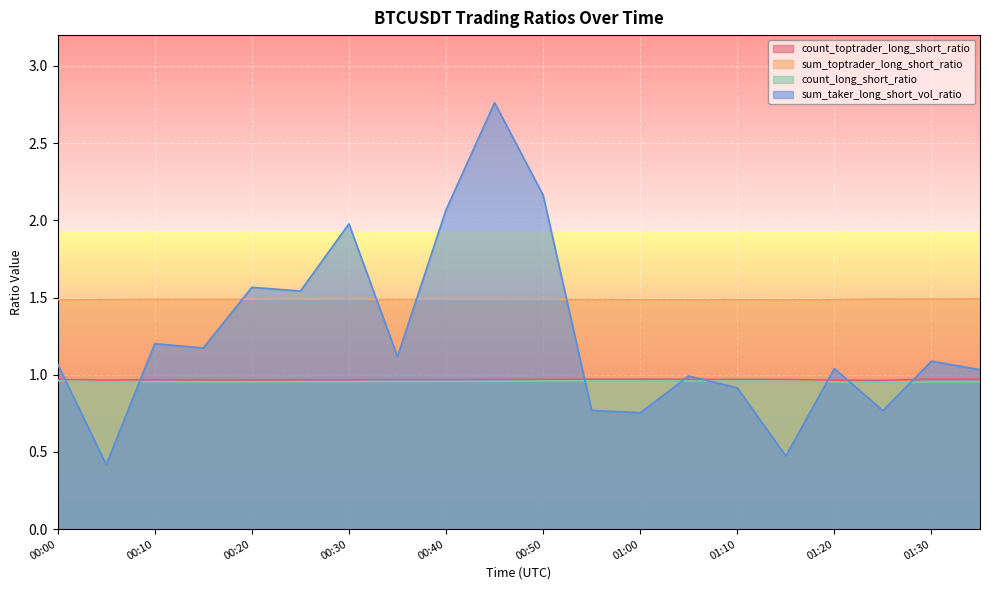

True or false: sum_toptrader_long_short_ratio has more than 0 points higher than both neighbors.

True